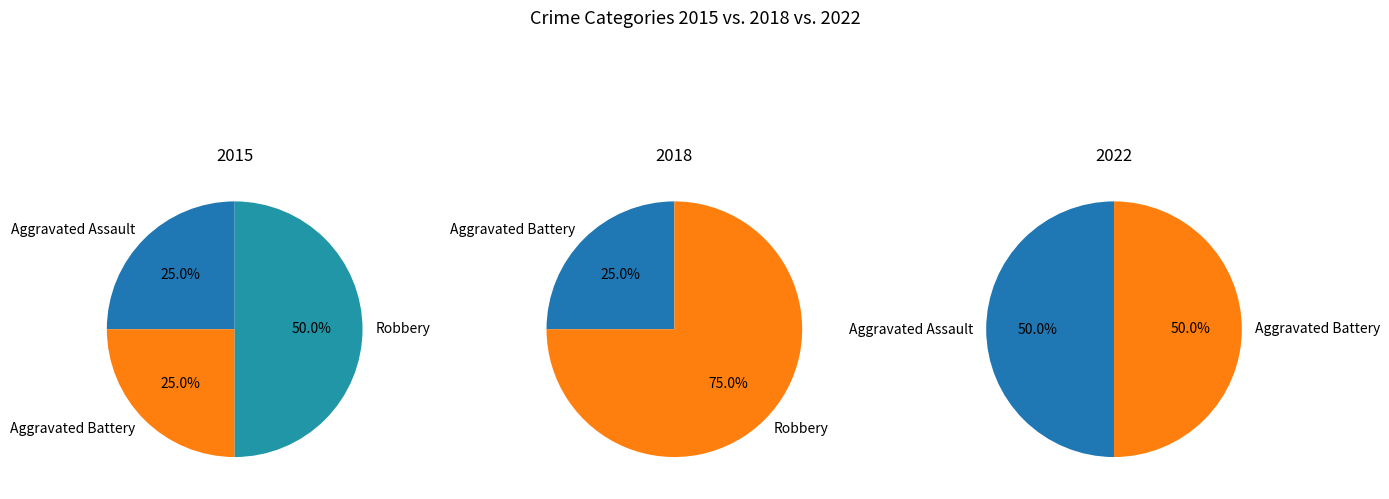

Combined, what portion of the pie is Aggravated Assault and Aggravated Battery?

50.0%